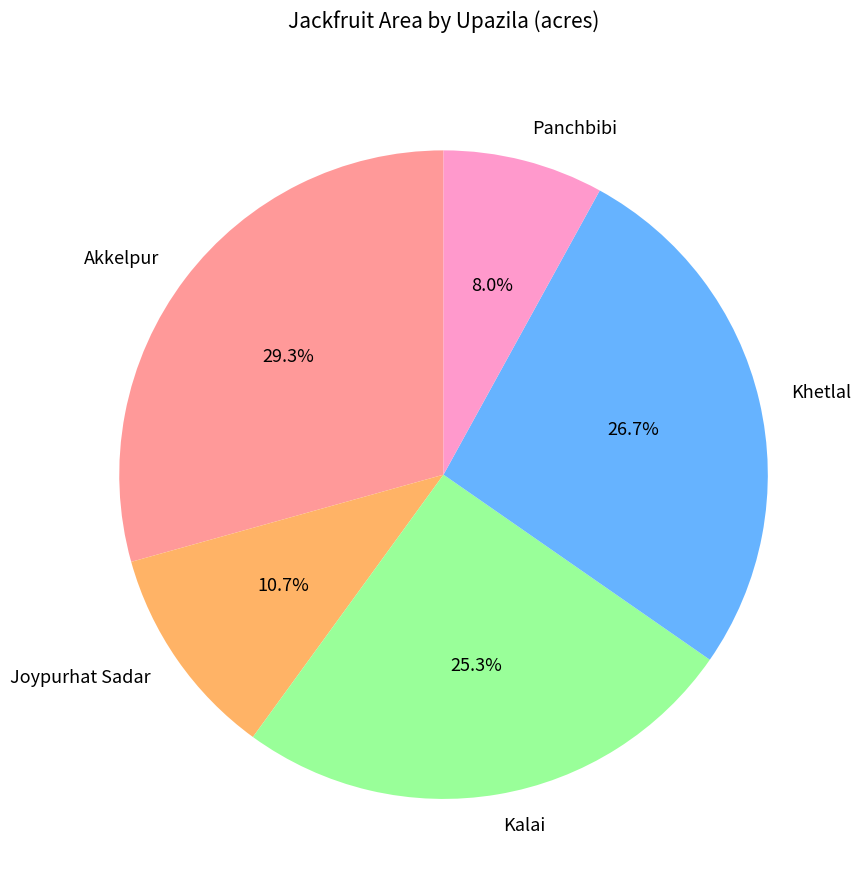

To the nearest percent, what is the average slice percentage?

20%